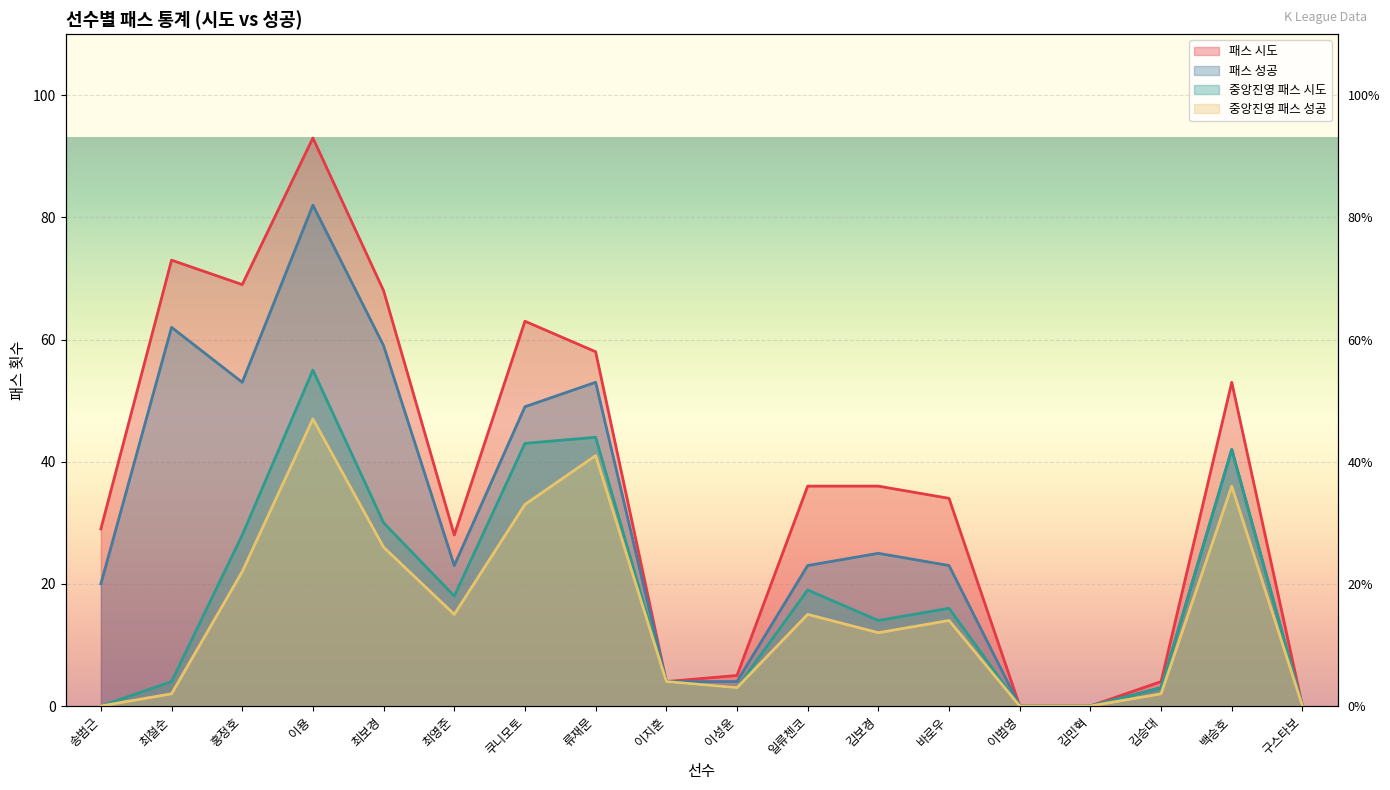

What is the label of the 18th point from the right?

송범근